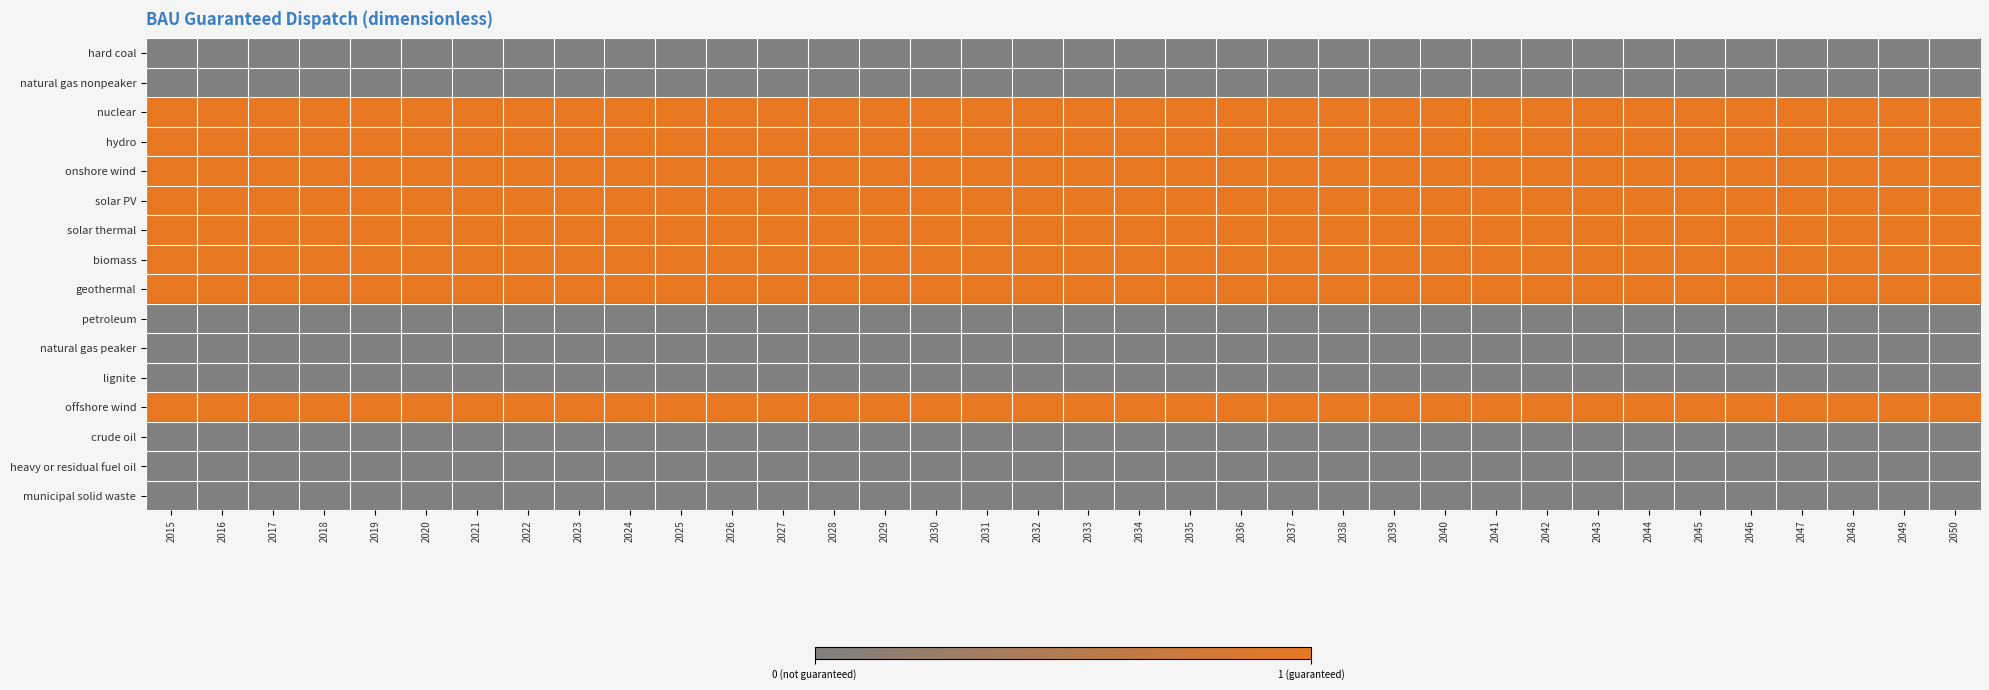

Which category has the highest value across all series?

2015